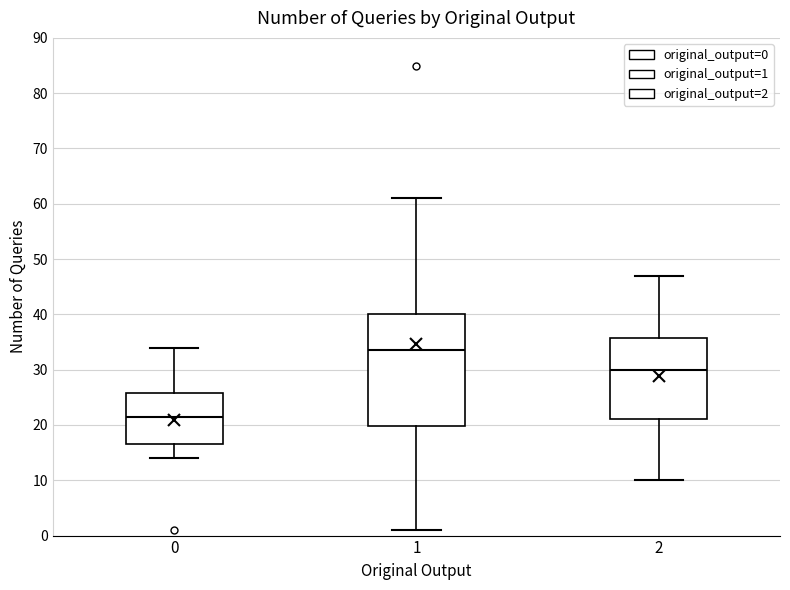

Reading left to right, read every box against the y-axis: the position of its median line, the range the box covers, and the ends of its whiskers. The values are not printed on the chart, so give them approximately, as read against the axis.

0: median 22, box 17 to 26, whiskers 14 to 34
1: median 34, box 20 to 40, whiskers 1 to 61
2: median 30, box 21 to 36, whiskers 10 to 47